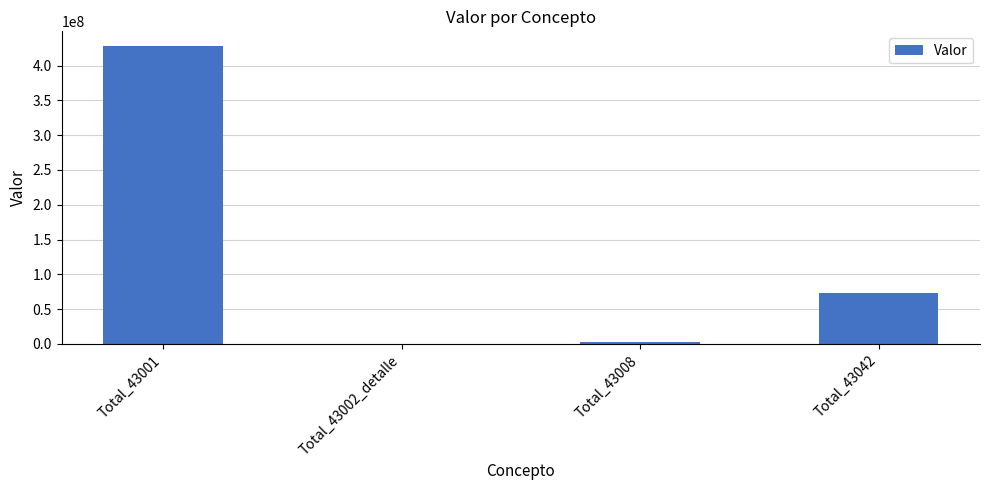

What is the change in value from Total_43001 to Total_43042?

-355032920